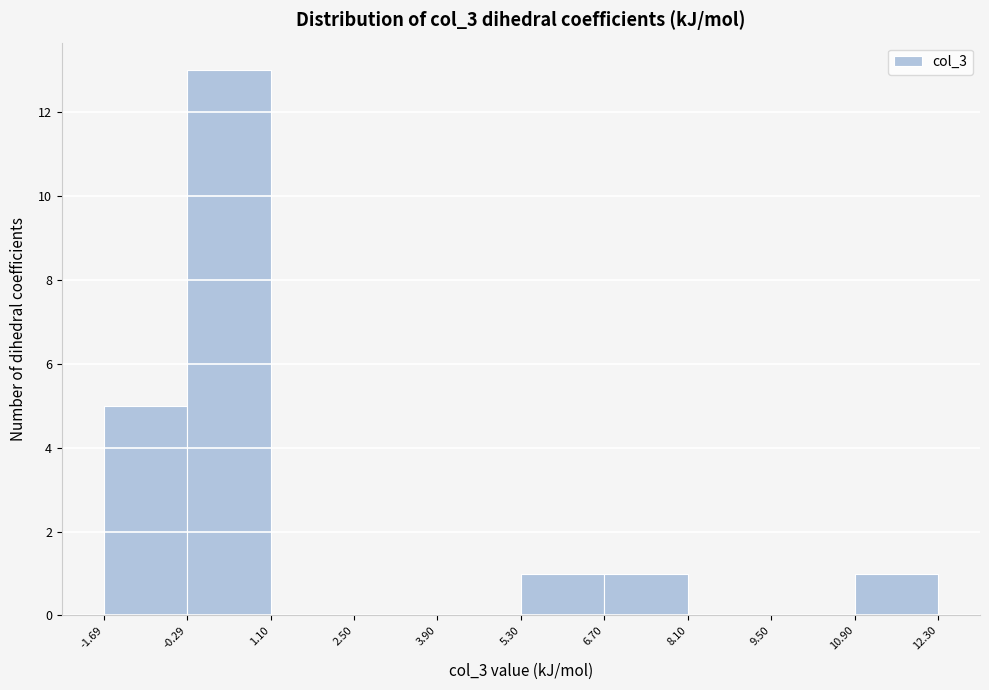

What is the height of the bar covering 6.70 to 8.10 on the x-axis? The values are not printed on the chart, so give them approximately, as read against the axis.

1